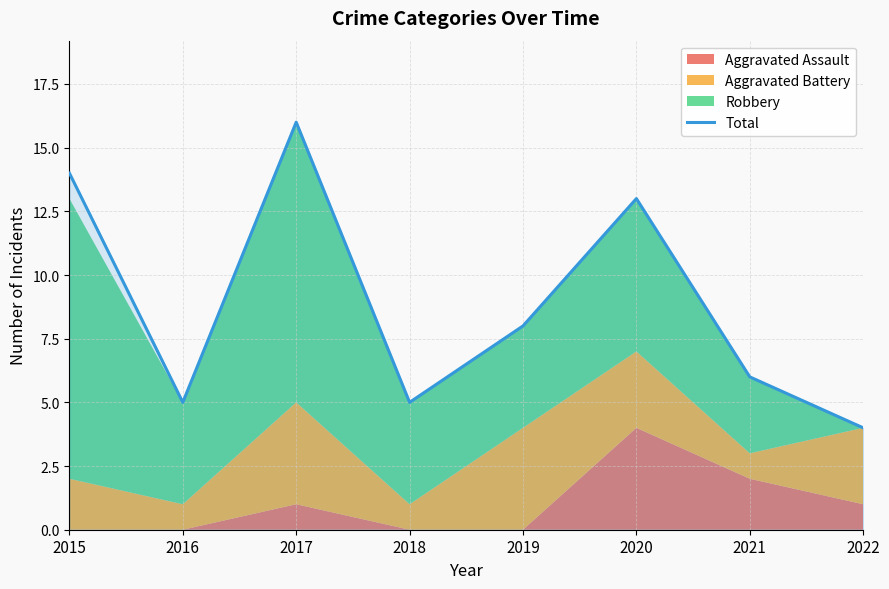

How many data points are less than 8?

4